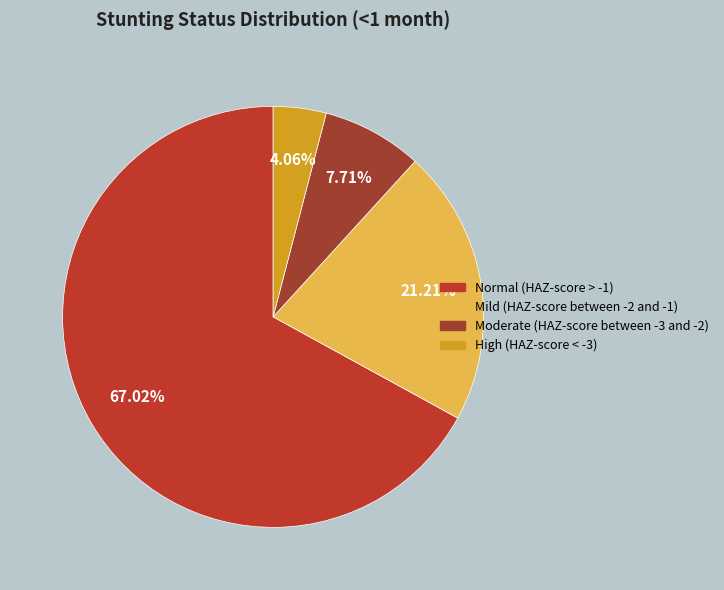

To the nearest percent, what is the difference between the largest and smallest slice percentages?

63%